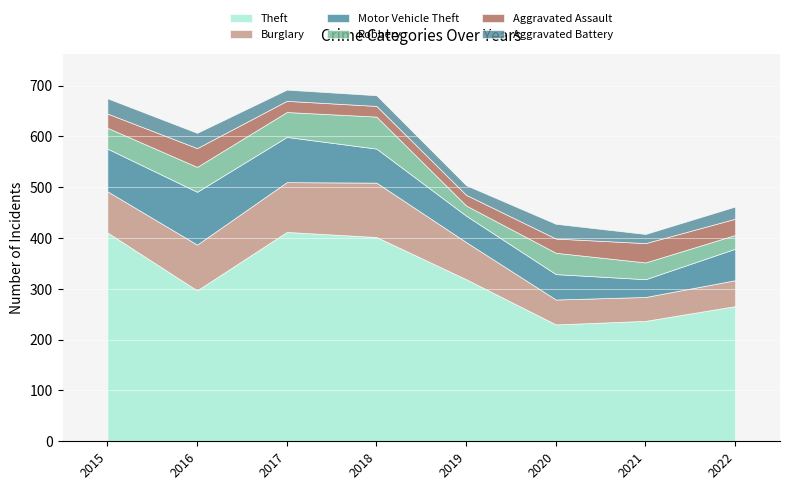

How many distinct data groups are displayed?

6